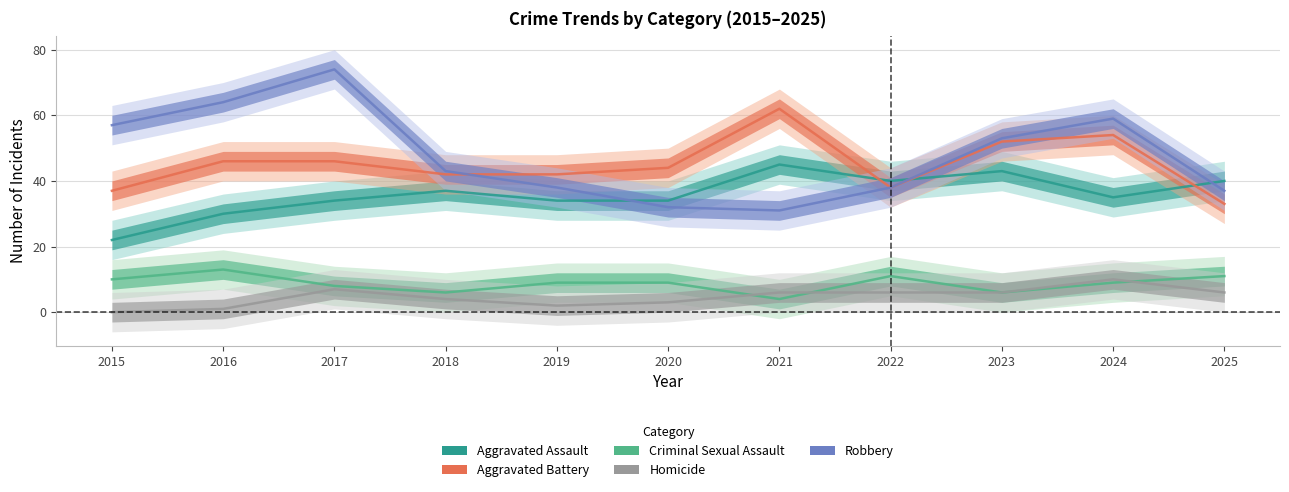

List the labels in order of Aggravated Battery value, largest first.

2021, 2024, 2023, 2016, 2017, 2020, 2018, 2019, 2022, 2015, 2025